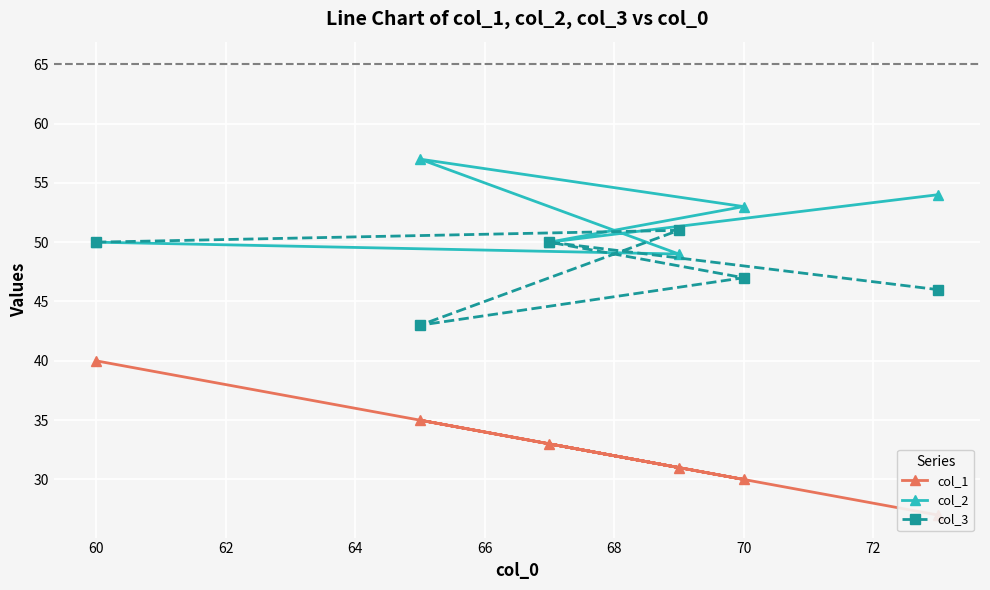

True or false: col_2 has a value of 53 at 70.

True